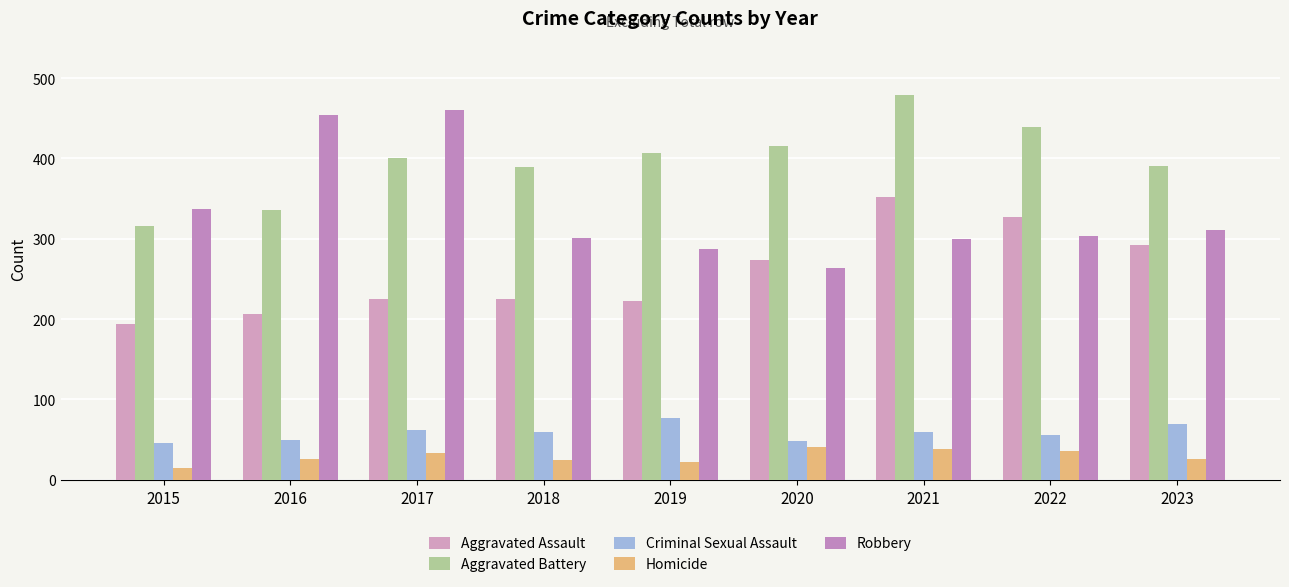

Which category has the highest value in the Homicide series?

2020